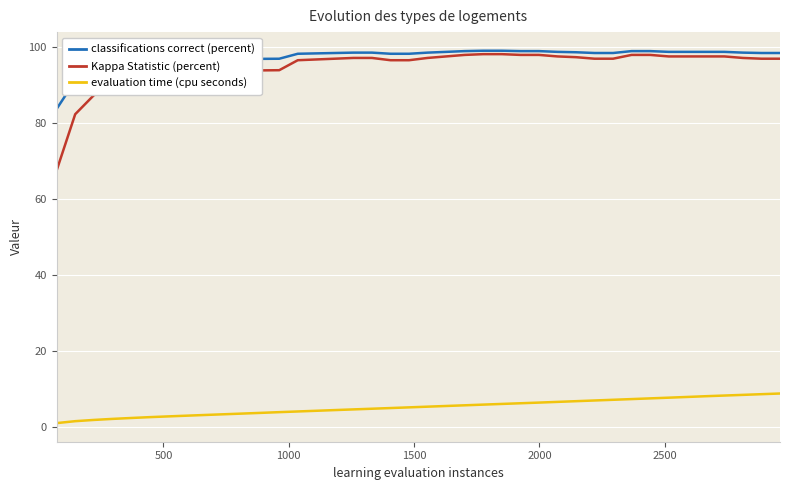

What is the lowest value of the classifications correct (percent) series?

83.8